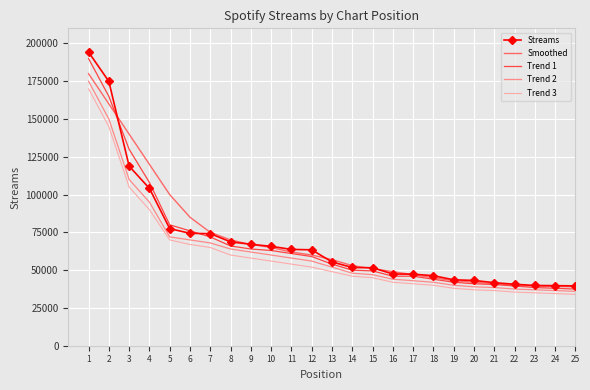

What is the total value across all series at 23?

189867